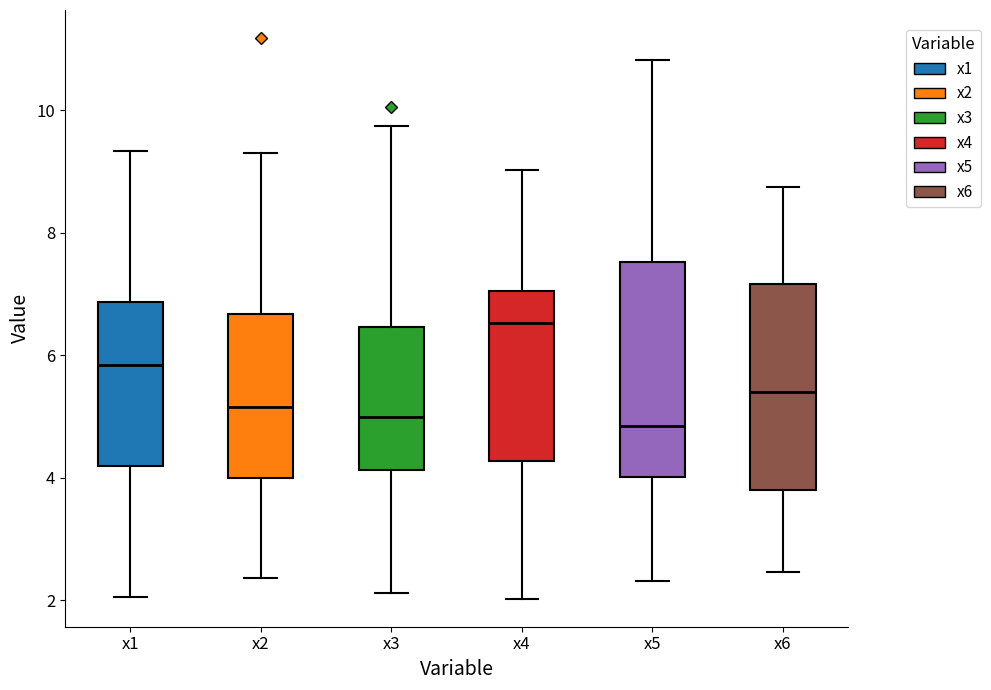

Reading left to right, read every box against the y-axis: the position of its median line, the range the box covers, and the ends of its whiskers. The values are not printed on the chart, so give them approximately, as read against the axis.

x1: median 5.8, box 4.2 to 6.8, whiskers 2.0 to 9.4
x2: median 5.2, box 4.0 to 6.6, whiskers 2.4 to 9.4
x3: median 5.0, box 4.2 to 6.4, whiskers 2.2 to 9.8
x4: median 6.6, box 4.2 to 7.0, whiskers 2.0 to 9.0
x5: median 4.8, box 4.0 to 7.6, whiskers 2.4 to 10.8
x6: median 5.4, box 3.8 to 7.2, whiskers 2.4 to 8.8